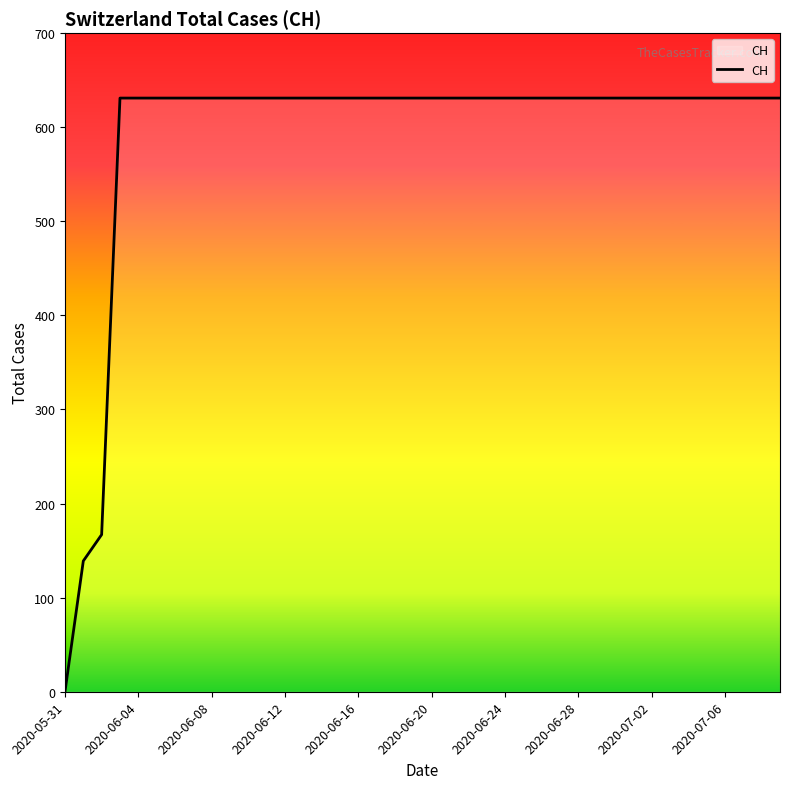

What is the difference between the maximum and minimum values?

631